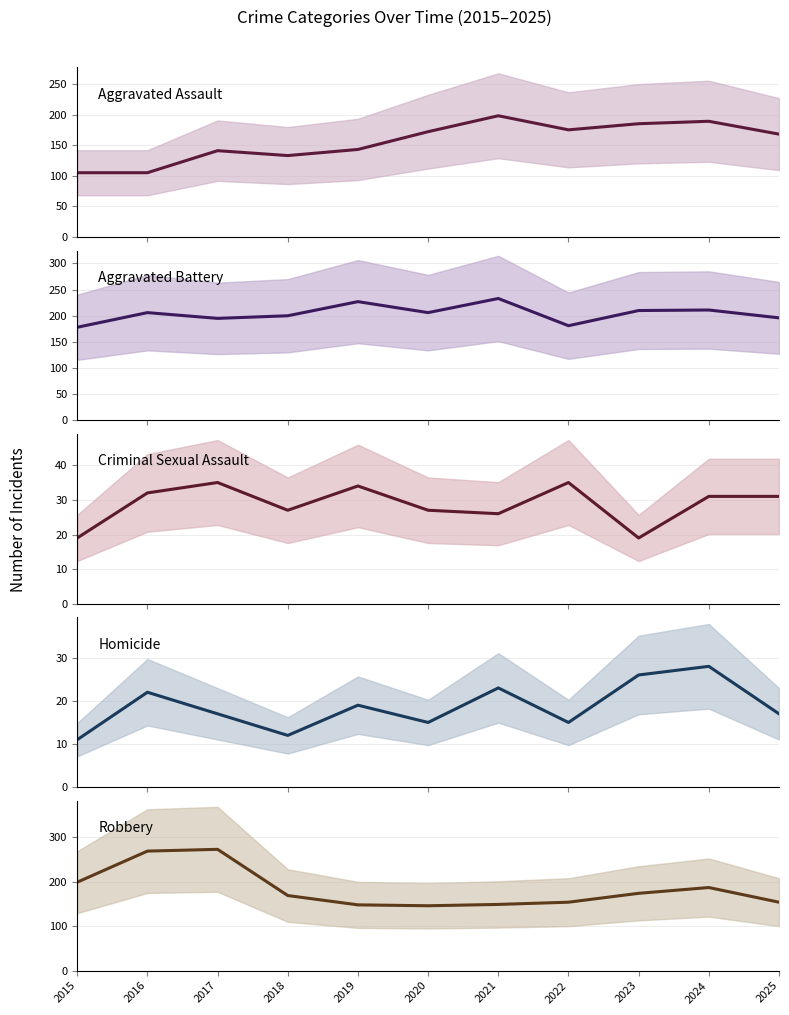

List the series in order of their peak value, lowest first.

Homicide (mean), Criminal Sexual Assault (mean), Aggravated Assault (mean), Aggravated Battery (mean), Robbery (mean)